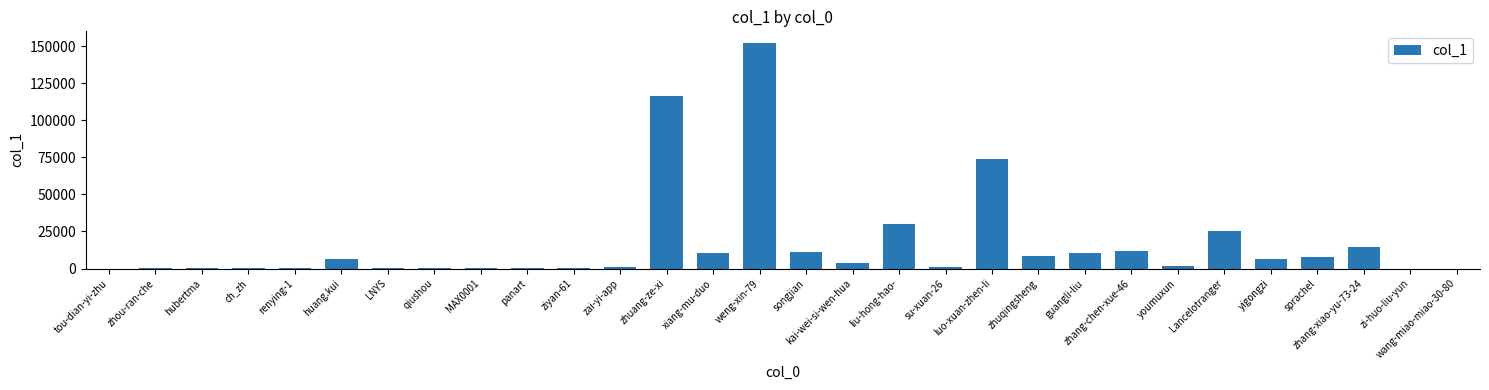

Are the bars horizontal?

No